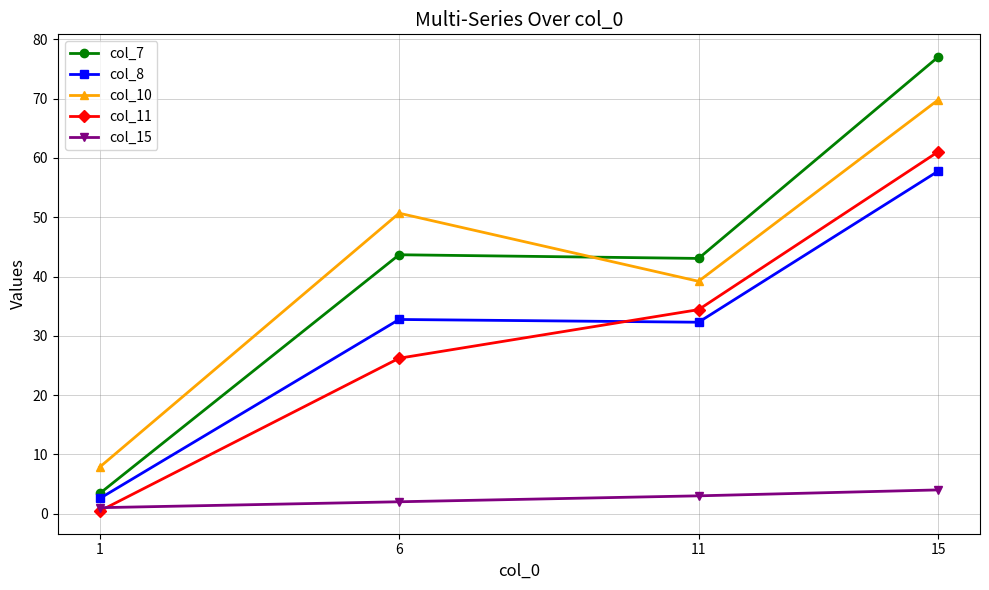

Is this an area chart (filled region under the line)?

No